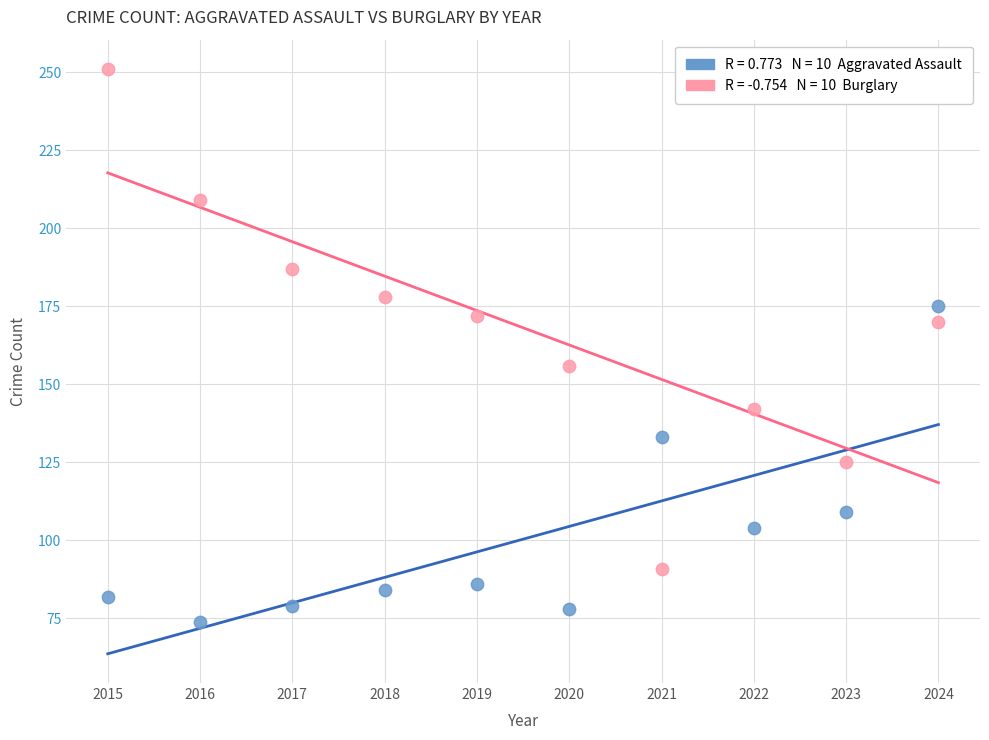

Across all data points, what is the range of X values (max minus min)?

9